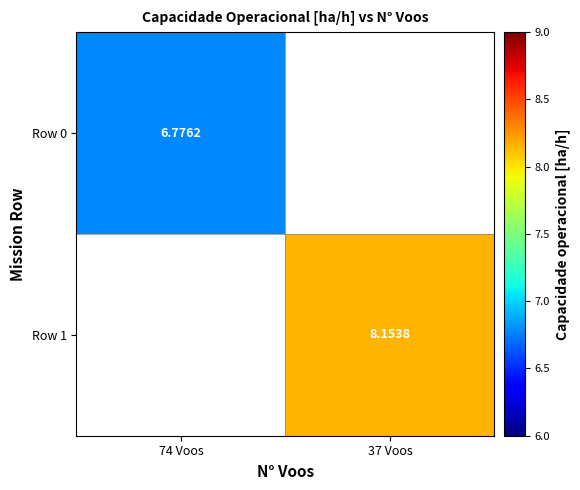

Is the value of Row 1 at 37 Voos greater than the value of Row 0 at 74 Voos?

Yes